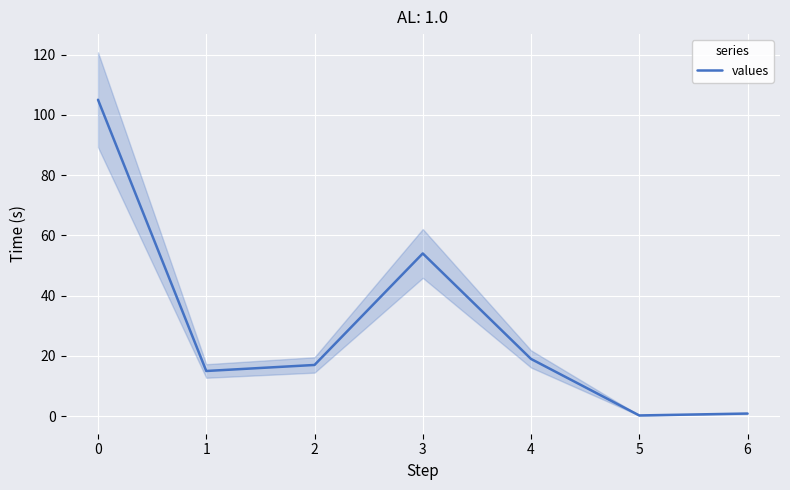

Count the number of data series in this chart.

1